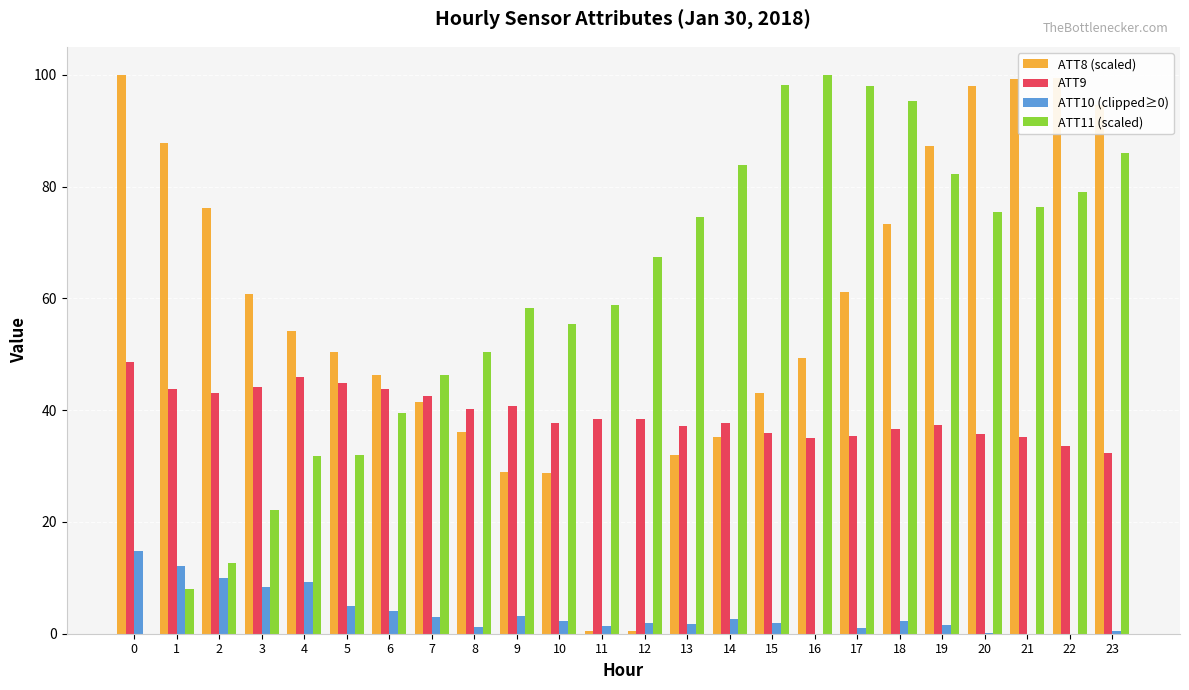

Where is ATT11 (scaled) nearest to the value 50?

8